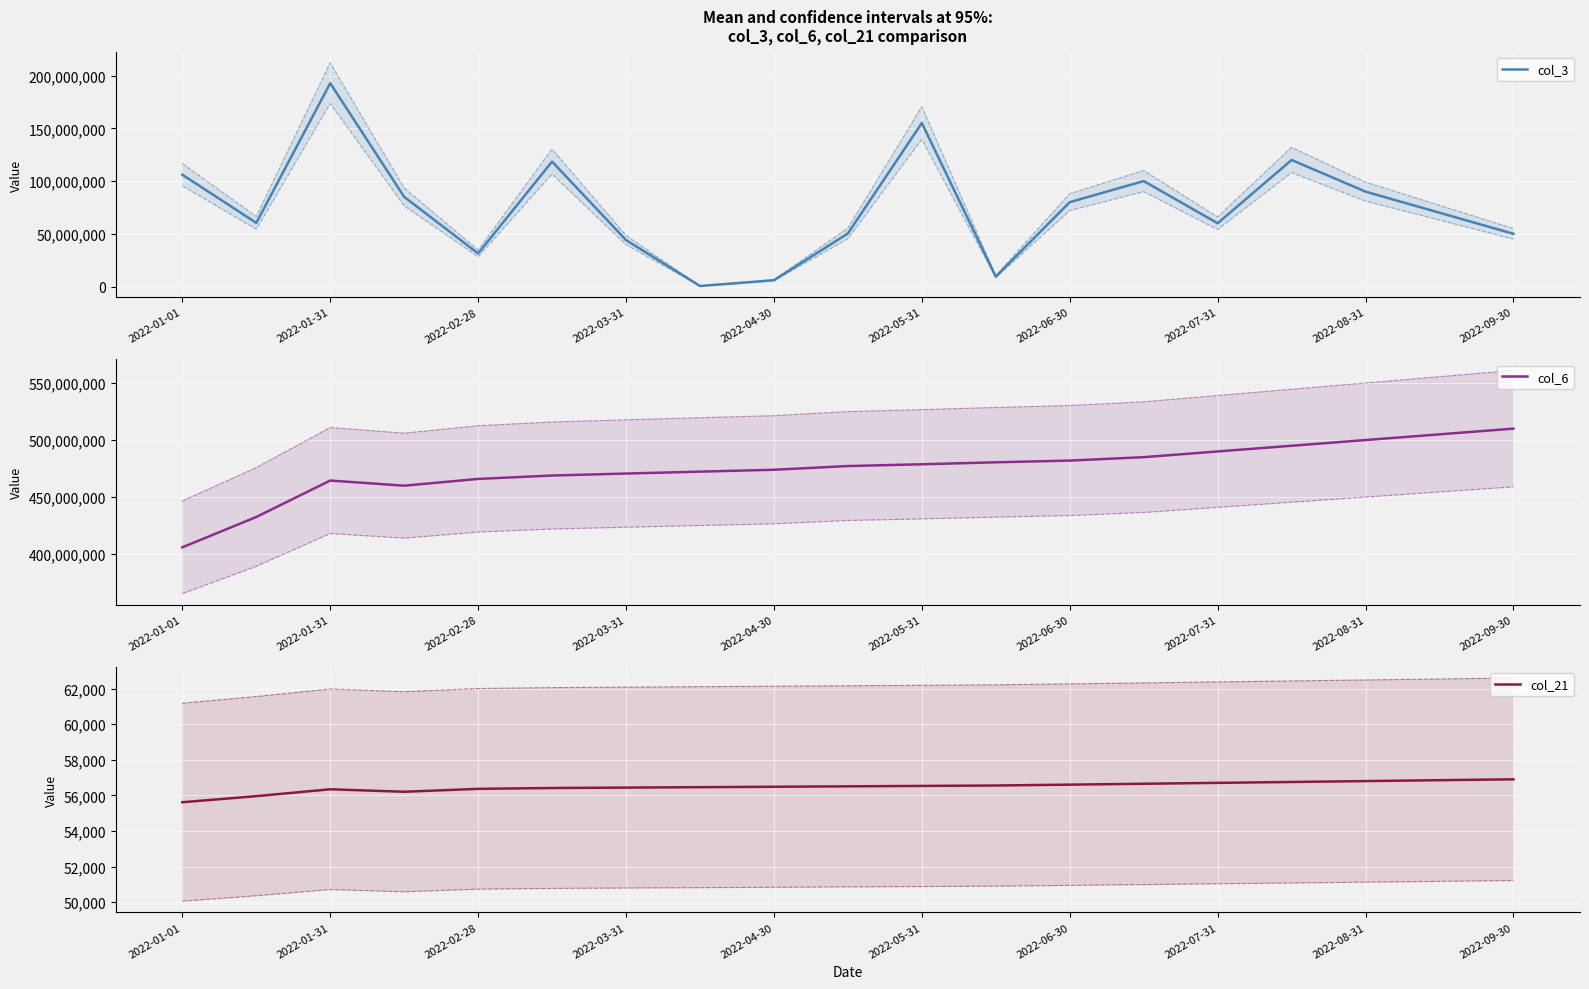

Where is the first local maximum for col_3?

2022-01-31